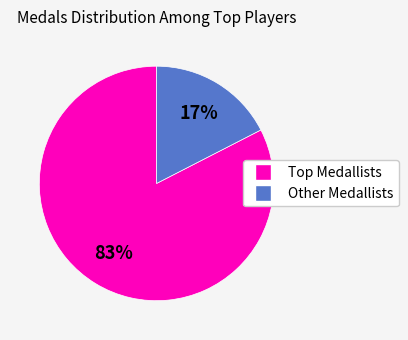

Does any single category account for the majority?

Yes